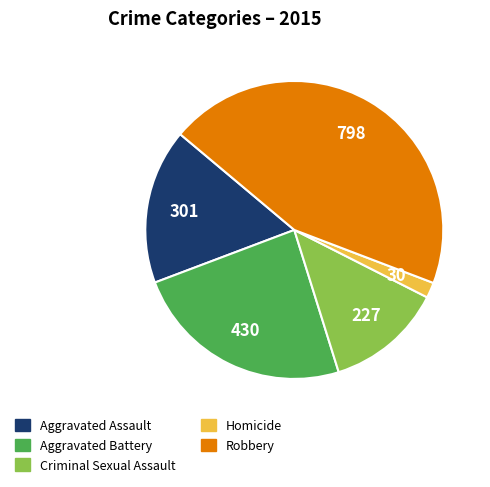

How many segments does this pie chart have?

5